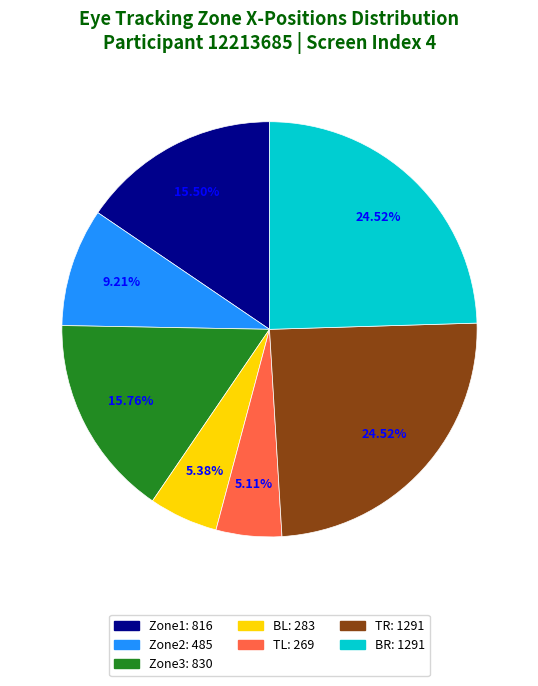

What percentage is the BL slice, to the nearest percent?

5%